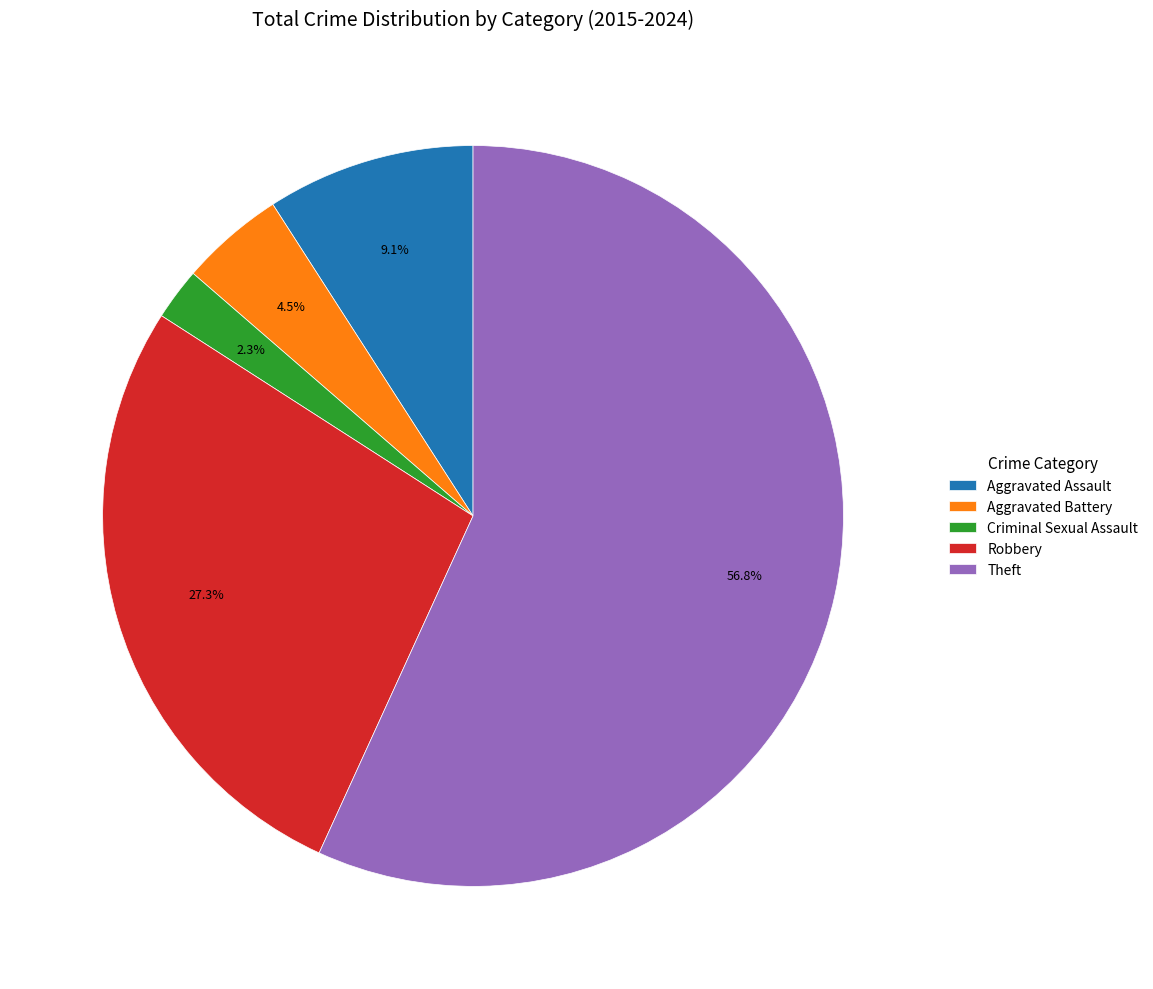

What percentage do Robbery and Aggravated Assault together represent?

36.4%